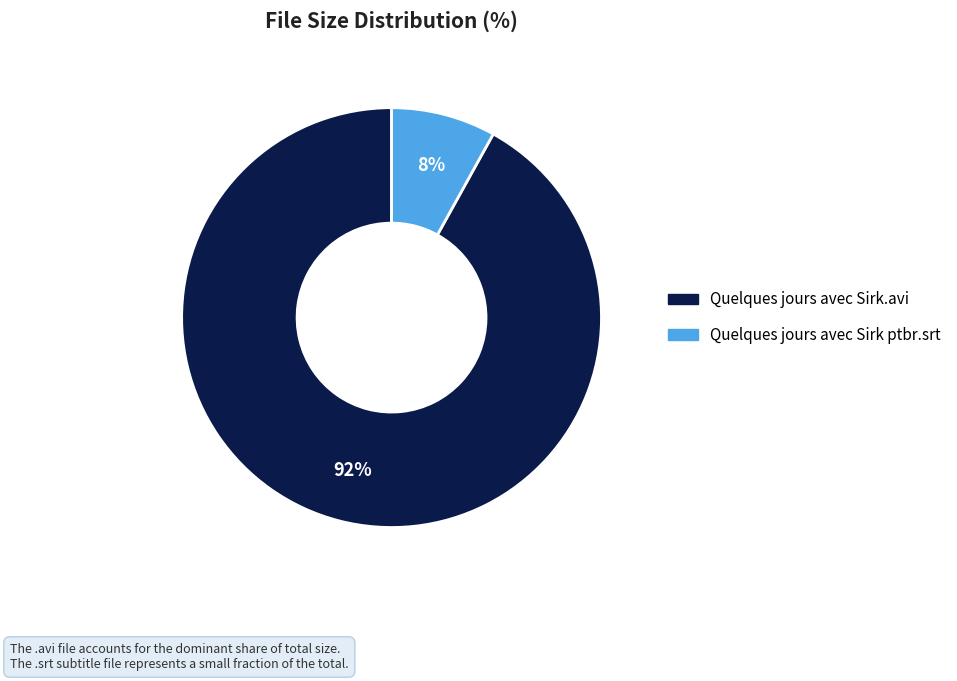

Is the sum of Quelques jours avec Sirk.avi and Quelques jours avec Sirk ptbr.srt greater than half?

Yes